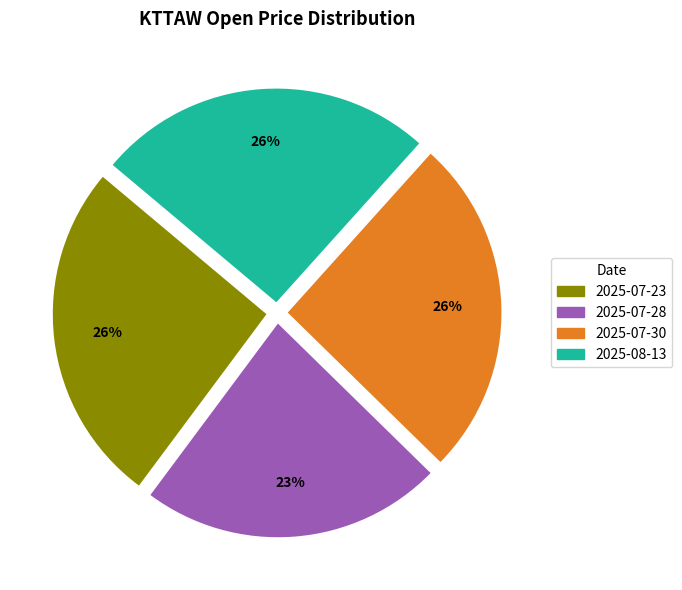

Is the sum of 2025-07-28 and 2025-07-23 greater than half?

No